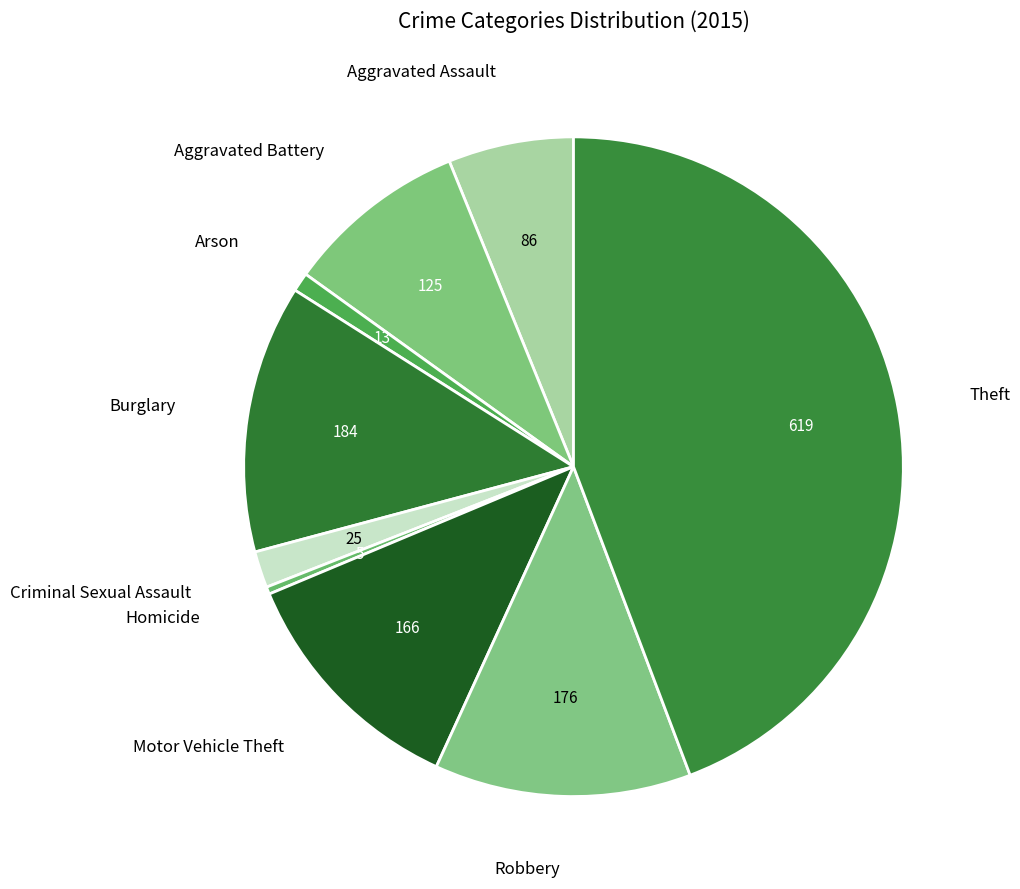

Which category has the smallest portion of the pie?

Homicide